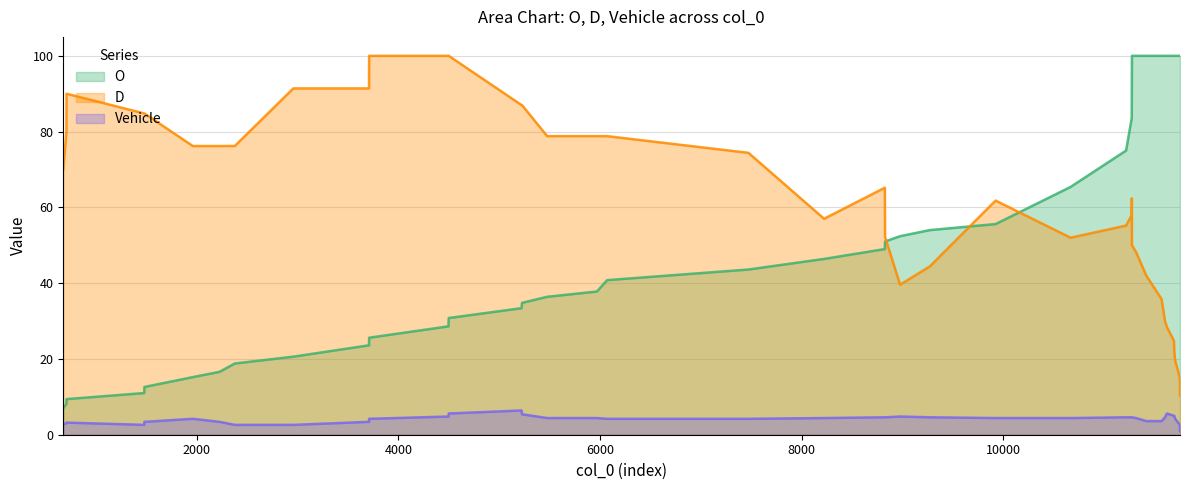

Which series has the widest spread of values?

O